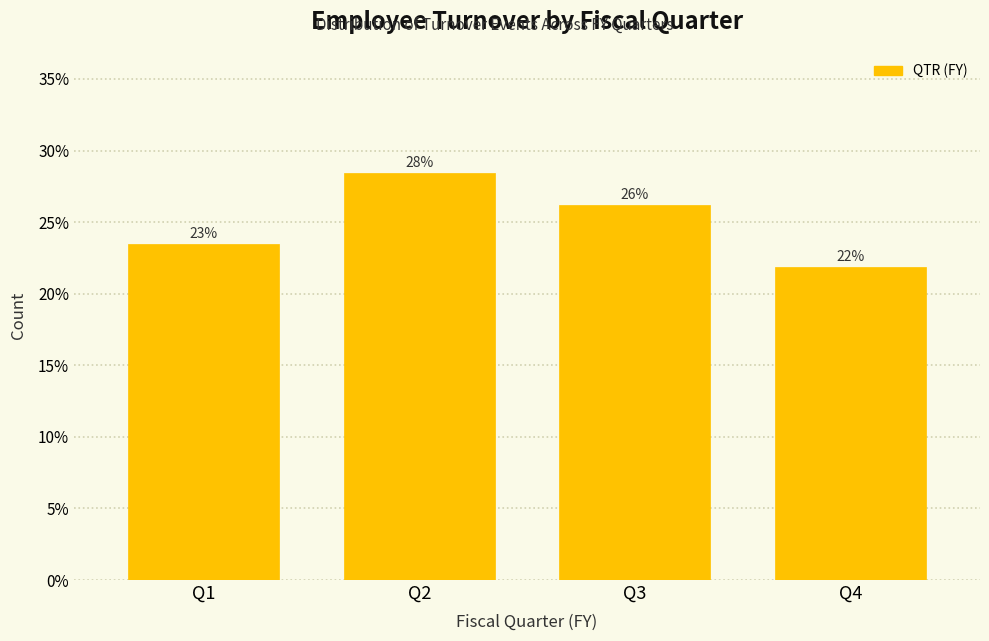

How many bars are there in total?

4